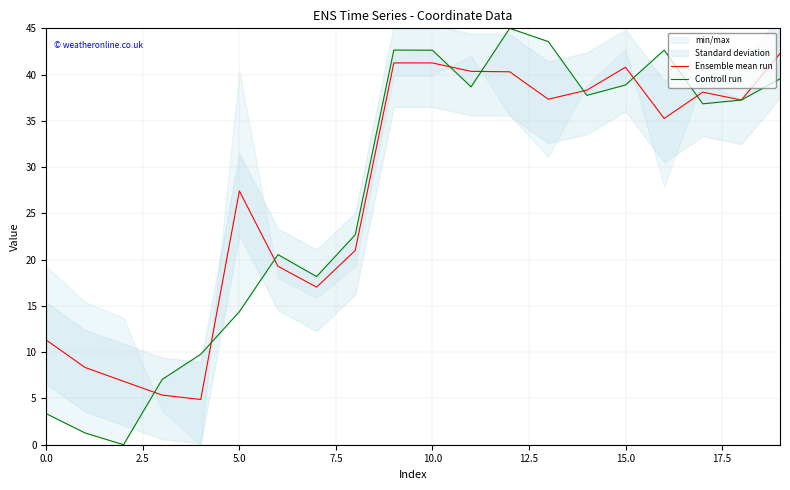

In Controll run, how many points are higher than both neighbors (excluding endpoints)?

4